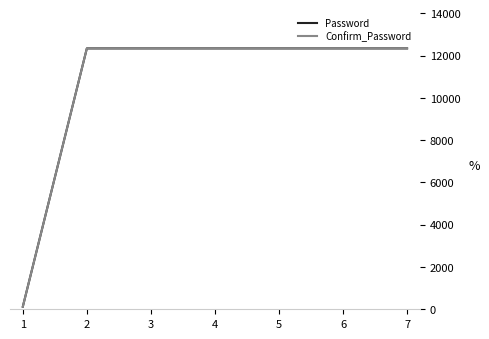

True or false: Password and Confirm_Password intersect in this chart.

False